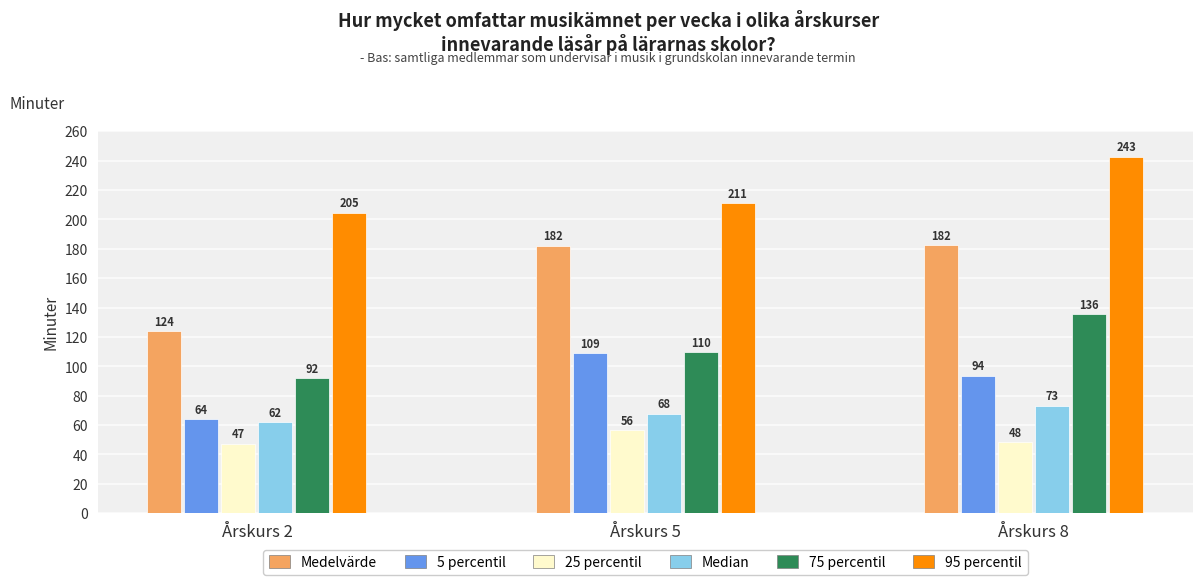

Is it true that 25 percentil equals 82.4 at Årskurs 8?

False